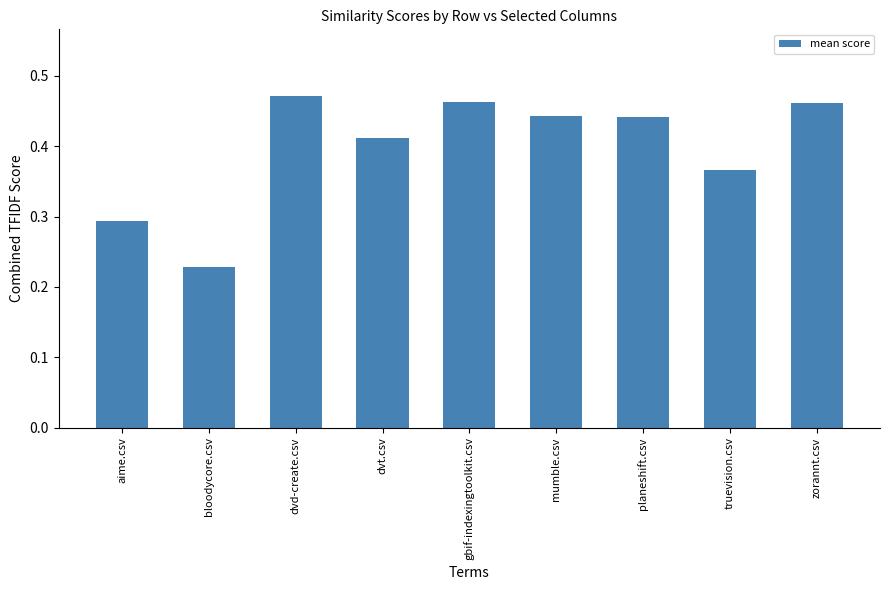

How many values are between 0 and 1?

9